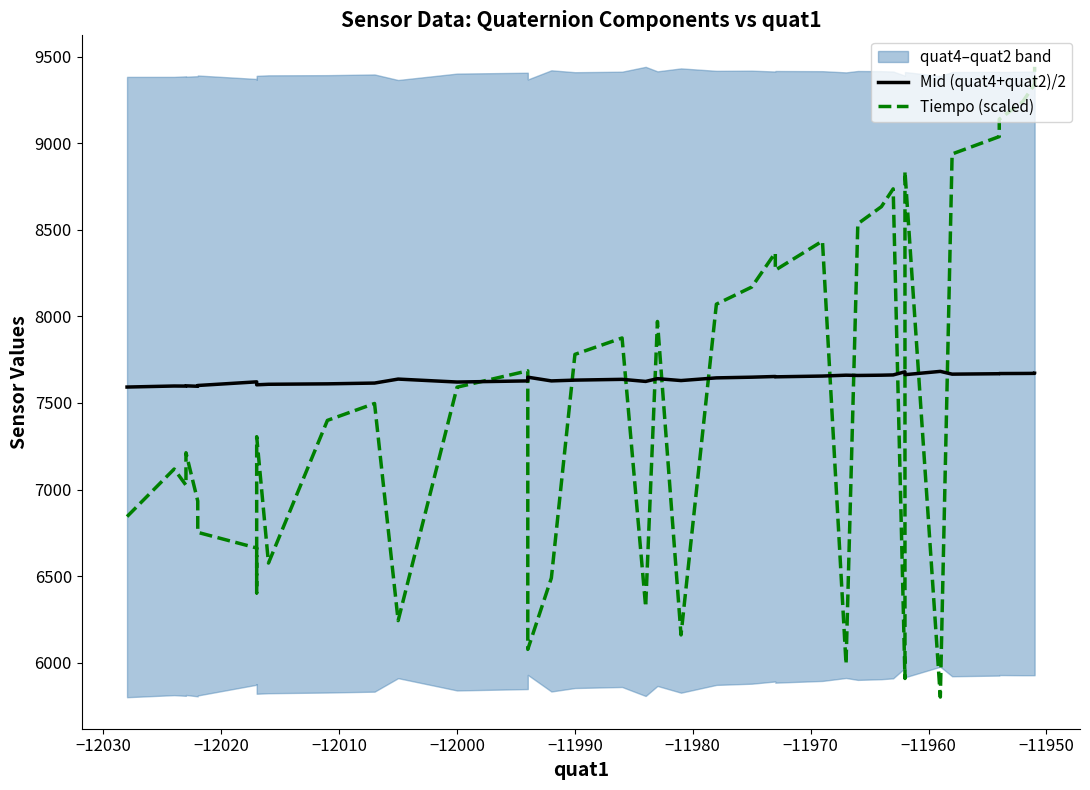

What is the difference between the maximum and second lowest values in the Tiempo (scaled) series?

3533.7